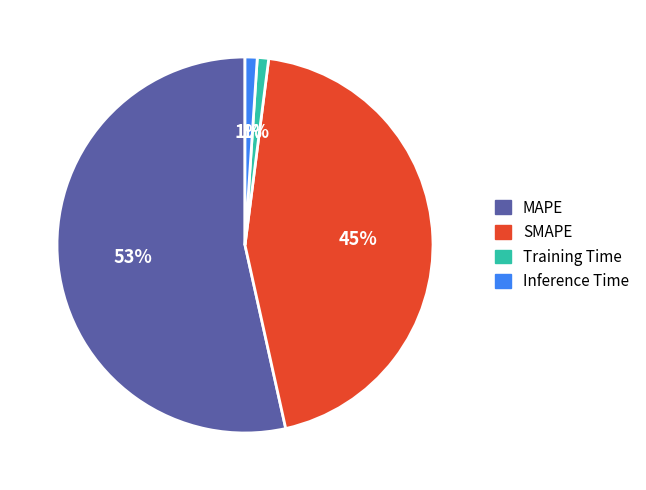

How many segments does this pie chart have?

4